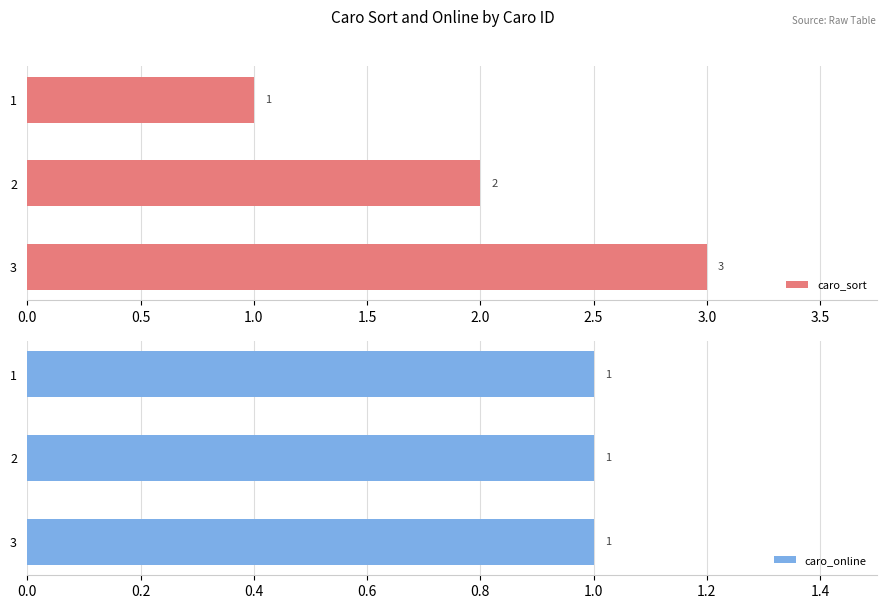

What is the maximum value for caro_sort?

3